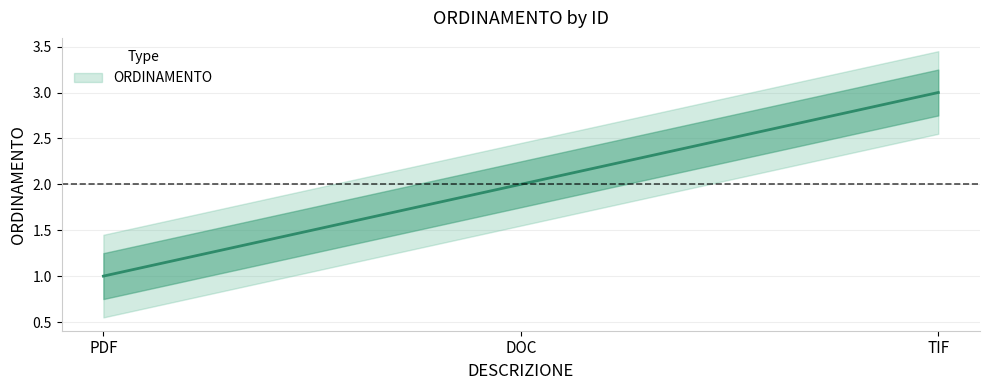

What is the change in value from PDF to TIF?

+2